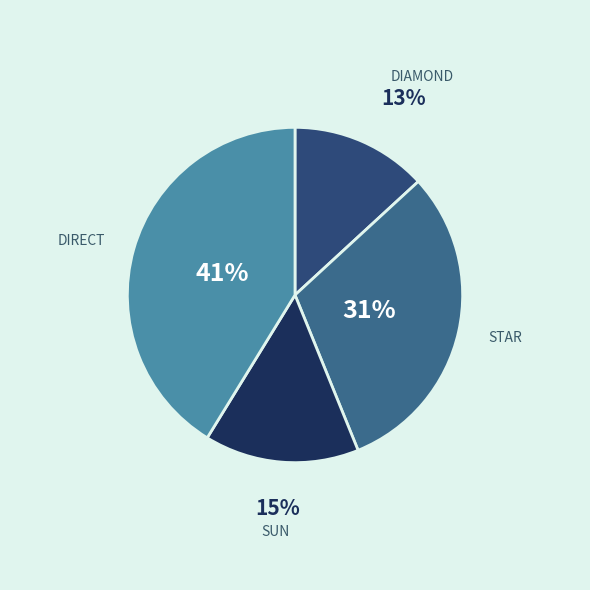

How many segments does this pie chart have?

4